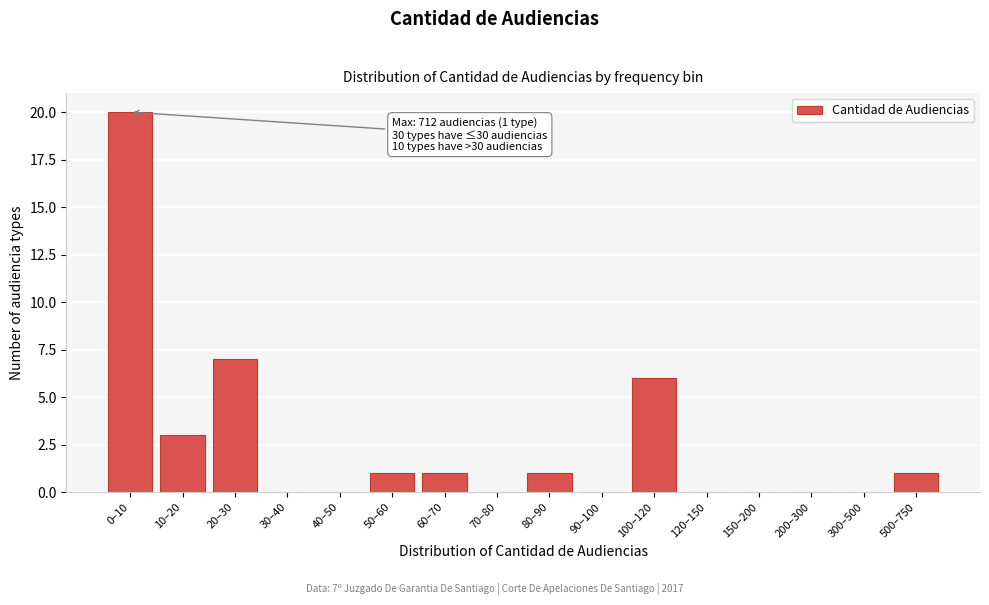

Reading left to right, transcribe all the data shown in this chart.

0–10=20	10–20=3	20–30=7	30–40=0	40–50=0	50–60=1	60–70=1	70–80=0	80–90=1	90–100=0	100–120=6	120–150=0	150–200=0	200–300=0	300–500=0	500–750=1